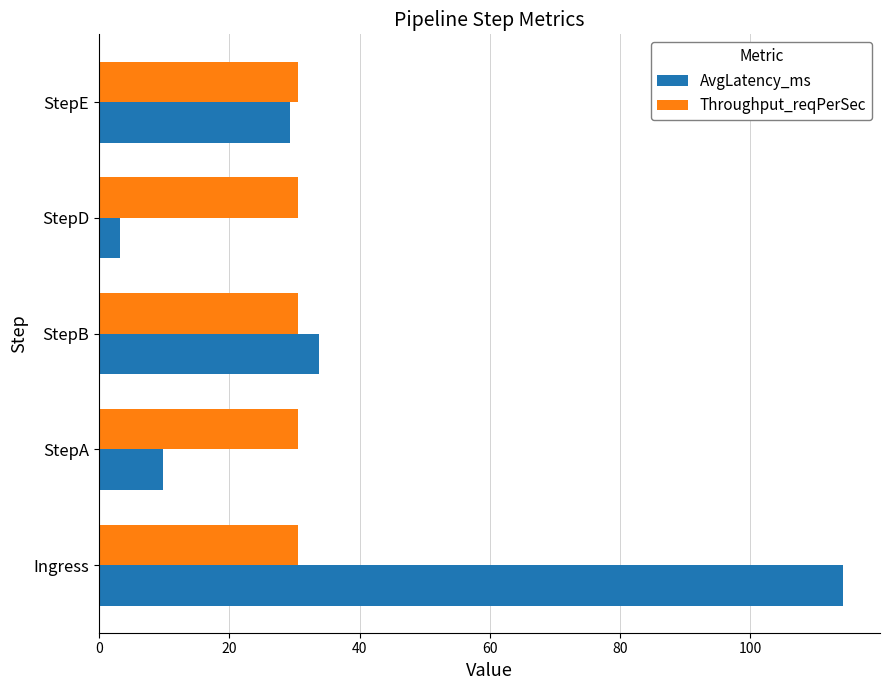

Which series has the widest spread of values?

AvgLatency_ms